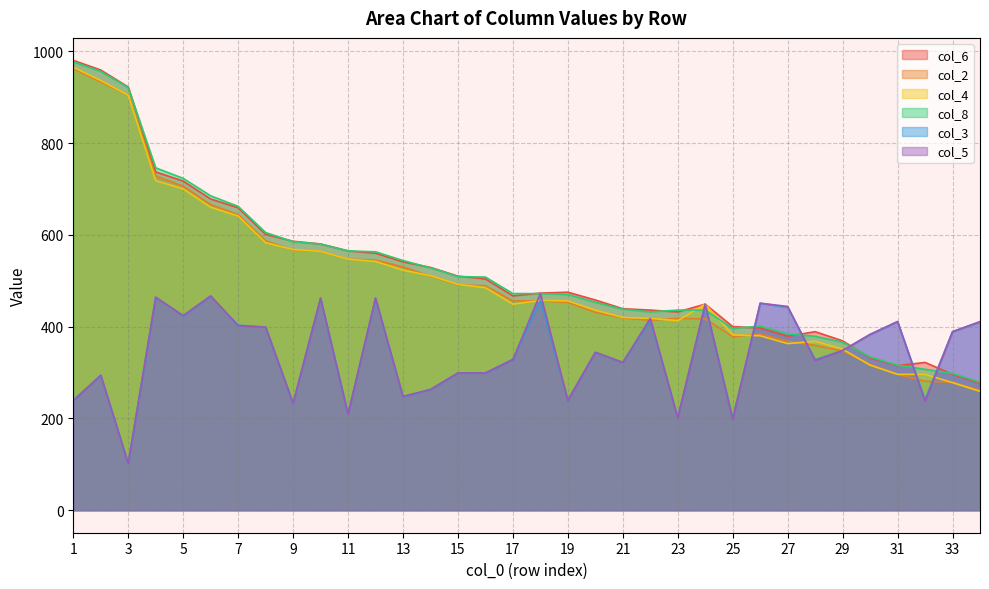

What is the average value of the col_5 series?

342